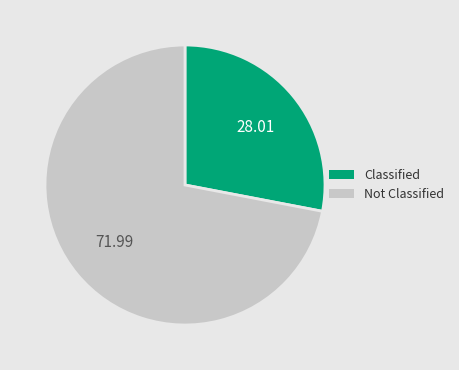

Is there any slice that represents more than half of the pie?

Yes